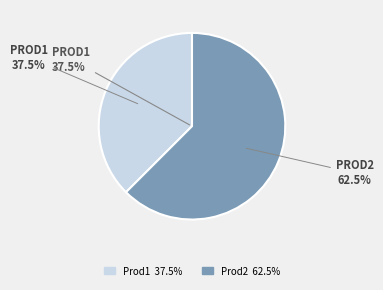

What is the largest slice in the pie chart?

Prod2